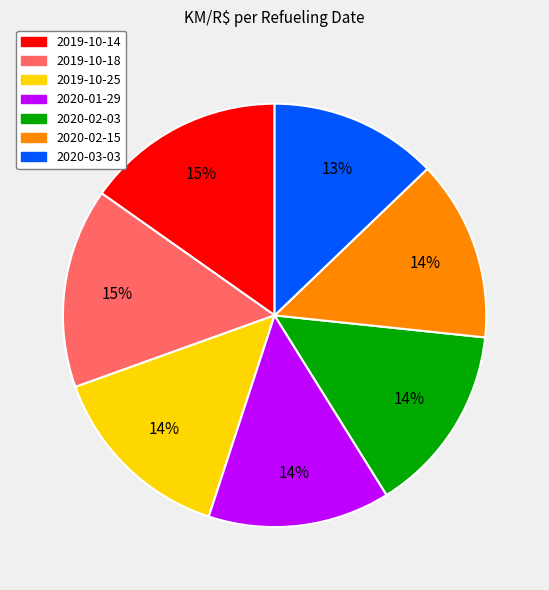

Is the sum of 2019-10-25 and 2020-02-03 greater than half?

No